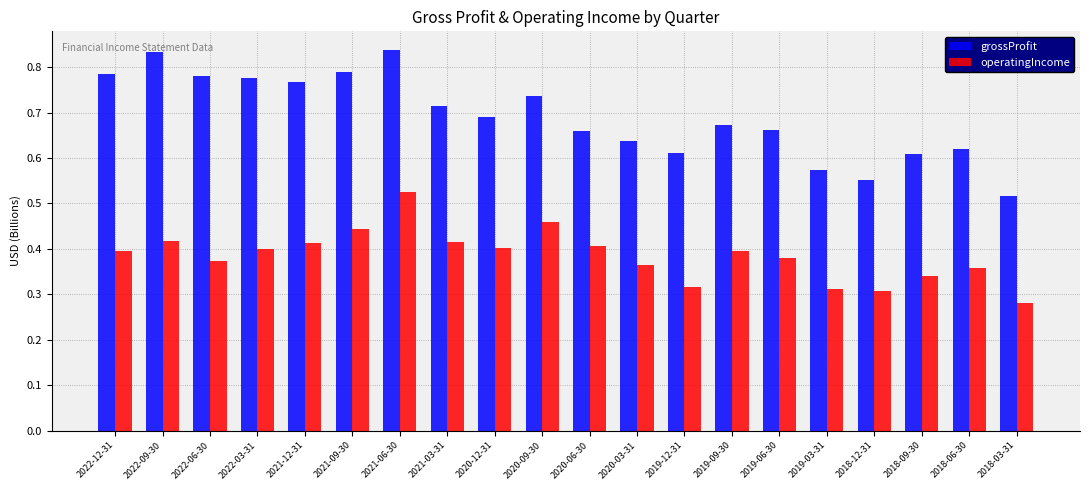

The value of grossProfit at 2019-09-30 is 1.1. True or false?

False